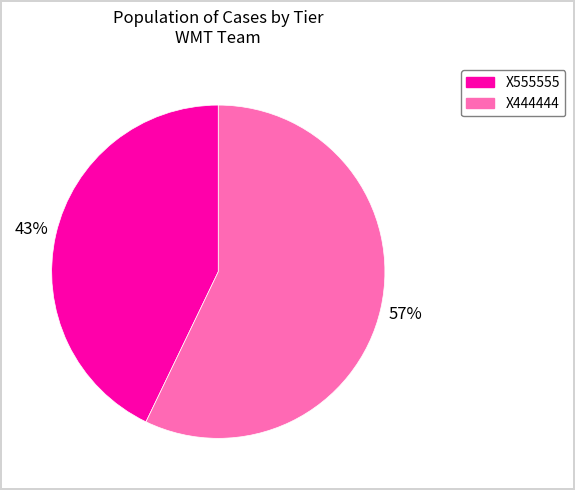

What is the largest slice in the pie chart?

X444444